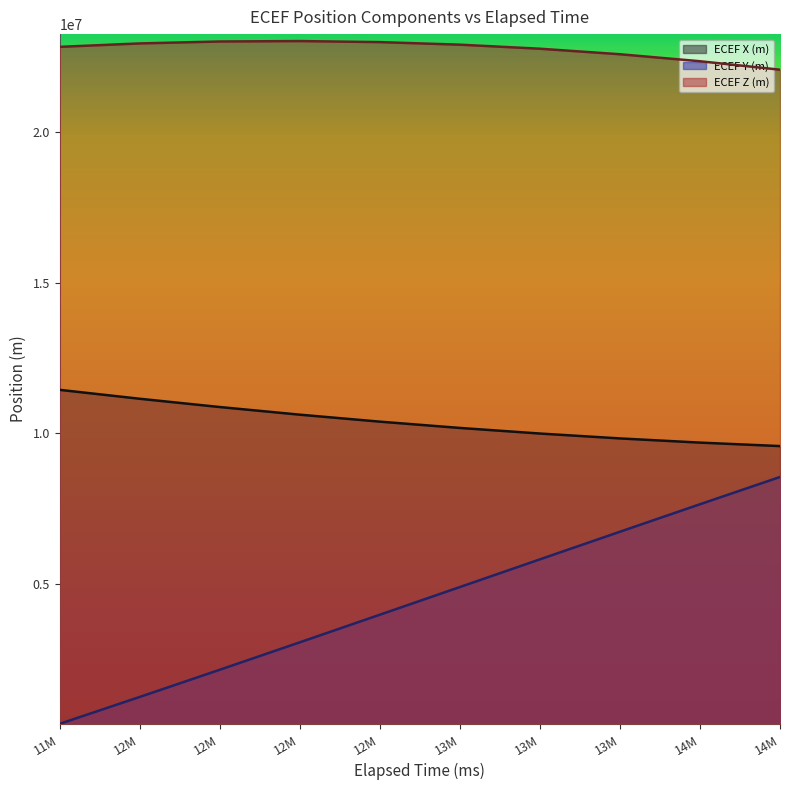

True or false: ECEF Z (m) has a value of 22919809.1 at 12M.

True